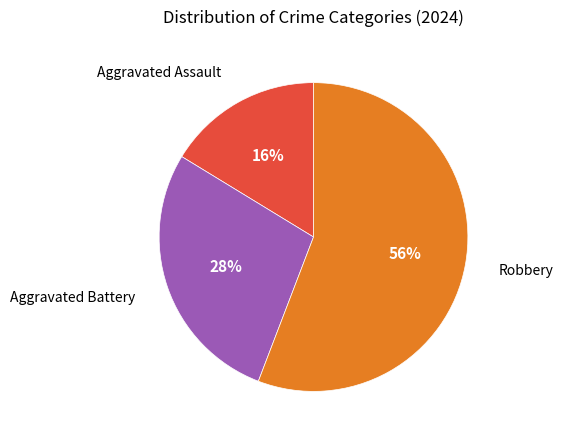

To the nearest percent, what is the difference between the largest and smallest slice percentages?

40%